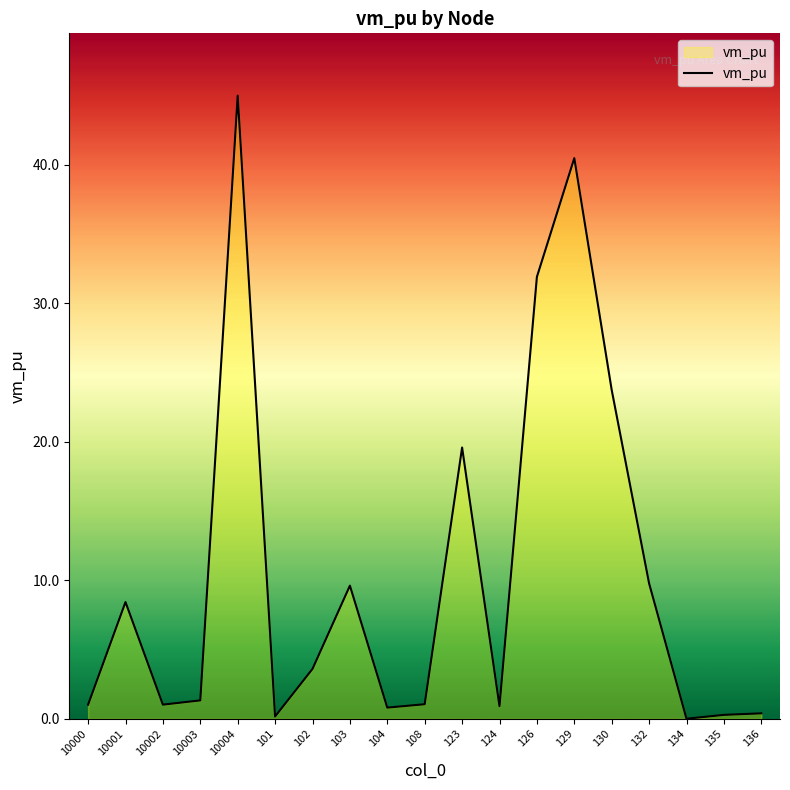

What value does the data have at 103?

9.6